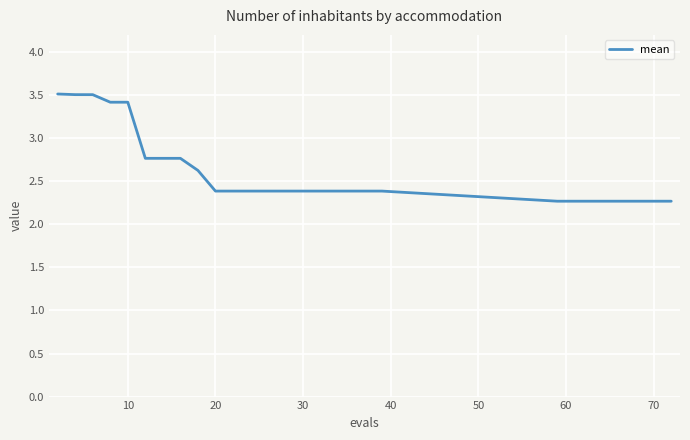

What is the greatest value displayed?

3.5